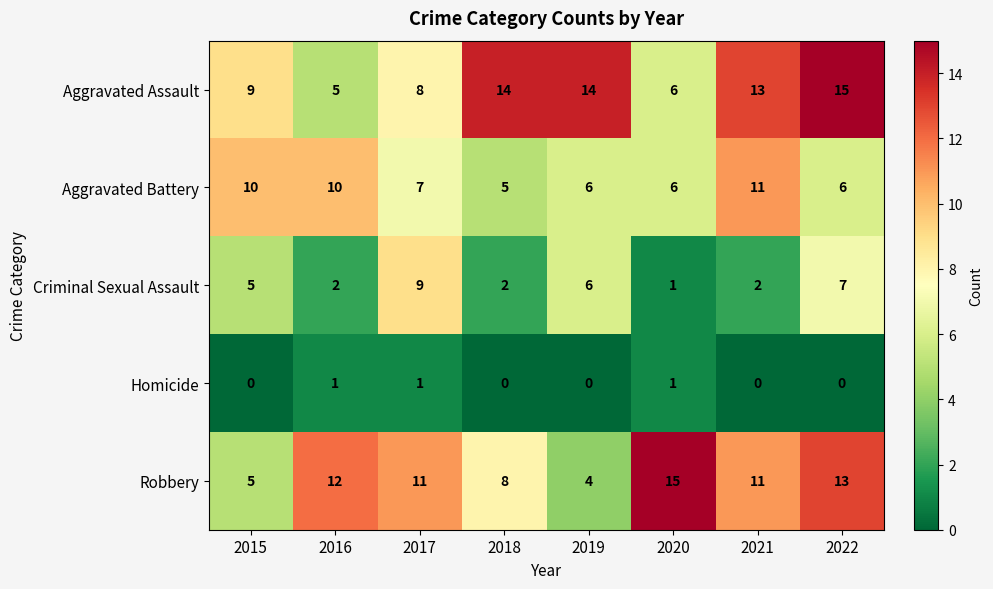

Which series changed the most between 2016 and 2020?

Aggravated Battery